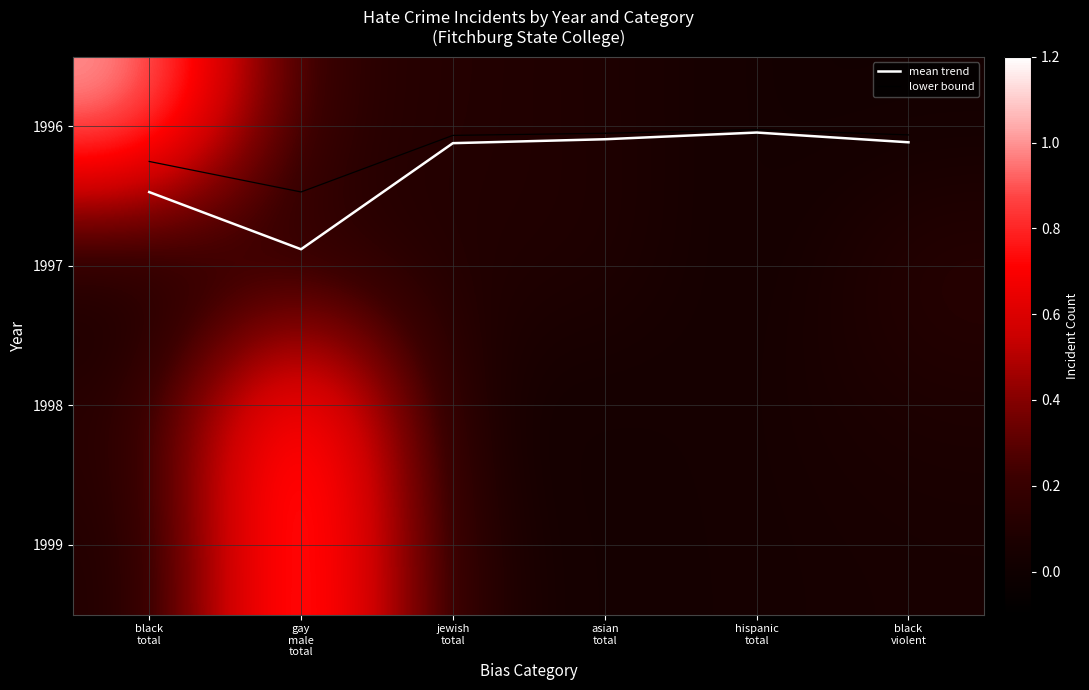

Is the value of 1996 at jewish total greater than the value of 1999 at hispanic total?

Yes